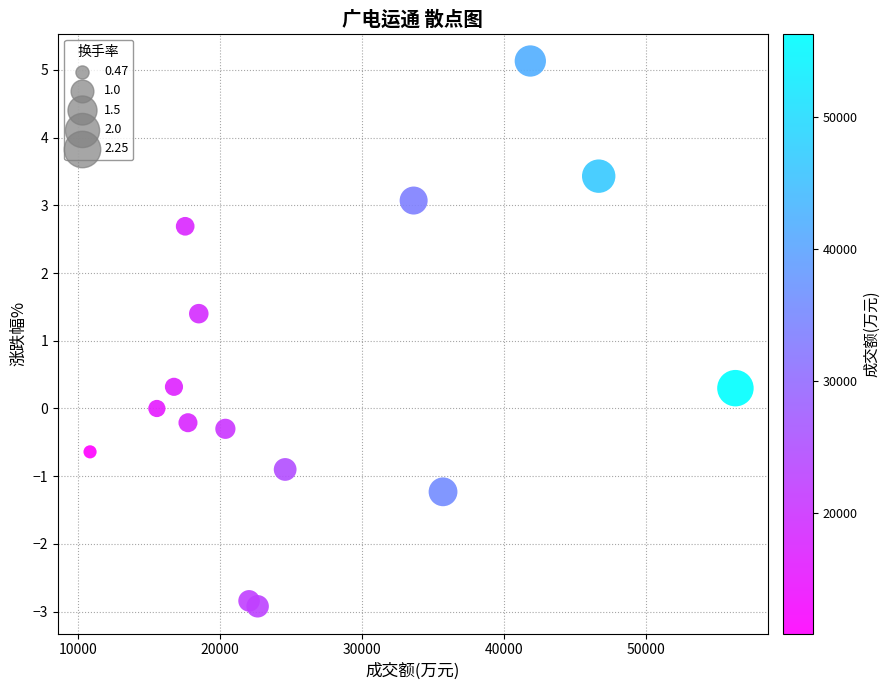

What is the range of X values (max minus min)?

45498.0